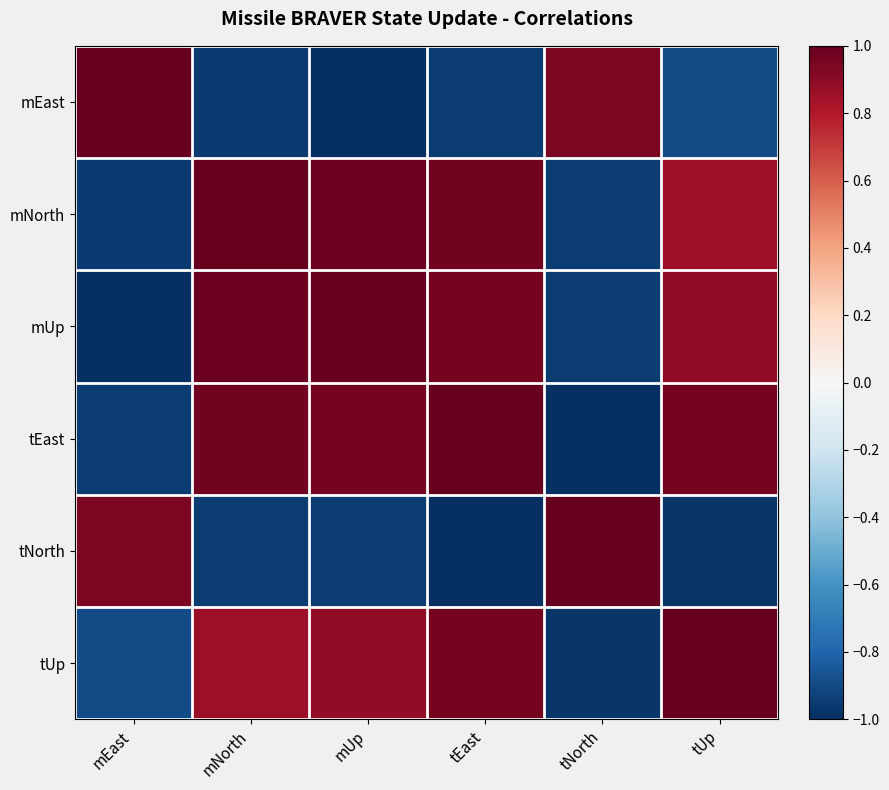

What is the maximum value shown in the chart?

1.0